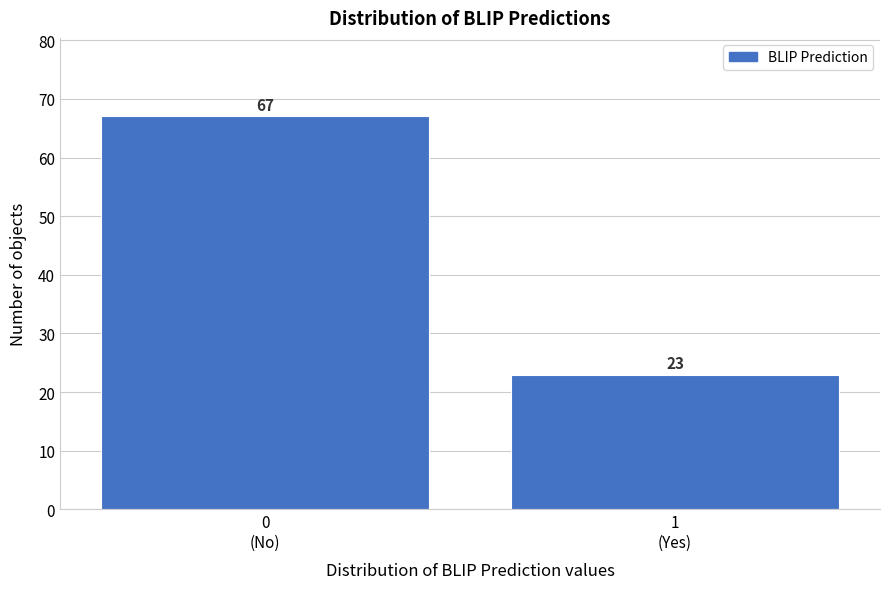

Reading left to right, extract all data points from this chart.

67	23